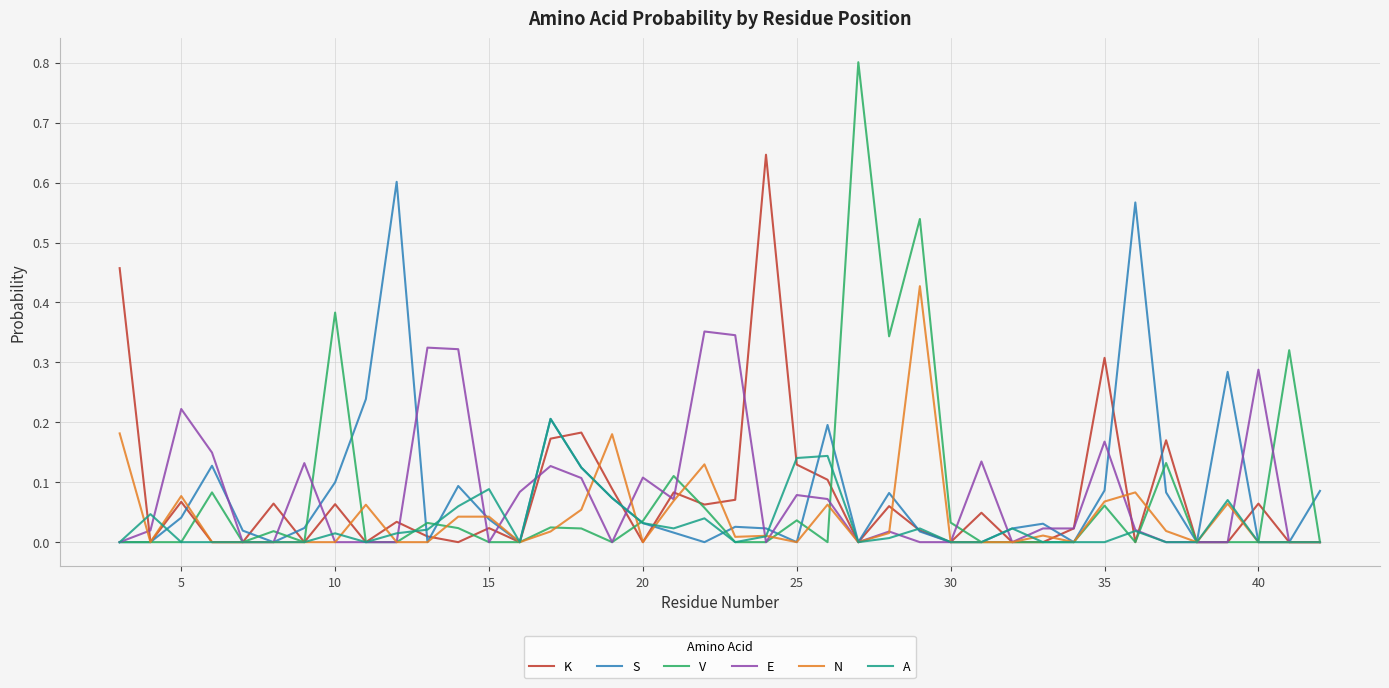

Is it true that N equals -0.2 at 30?

False